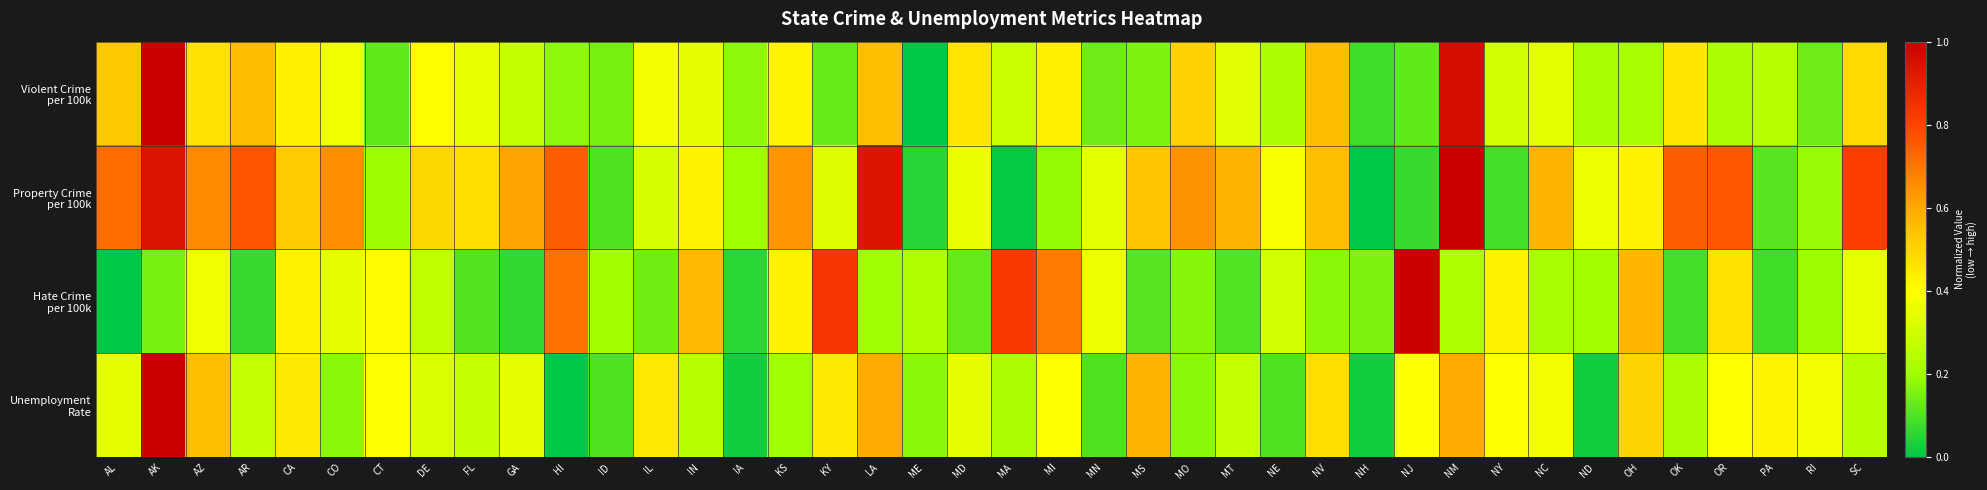

Which series changed the most between ID and NE?

Property Crime per 100k